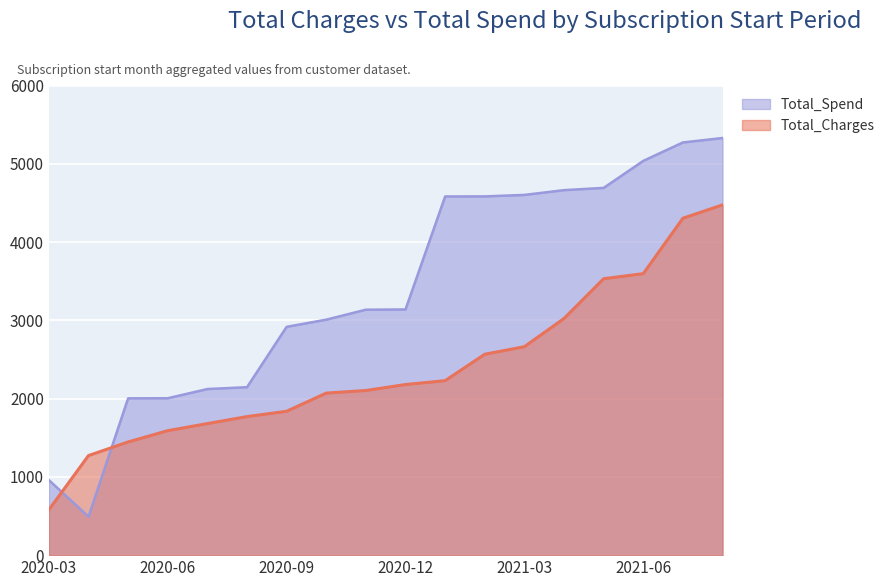

Rank the series at 2021-06 from lowest to highest value.

Total_Charges, Total_Spend